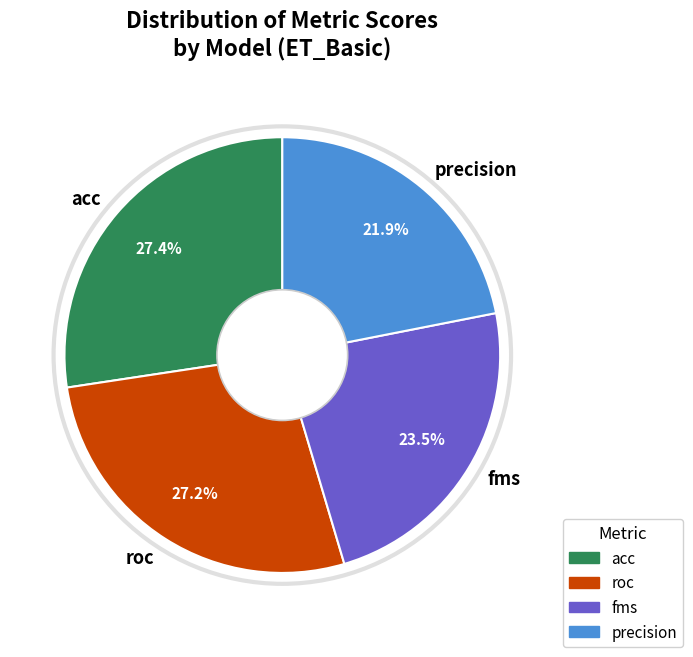

Between fms and precision, which is larger?

fms